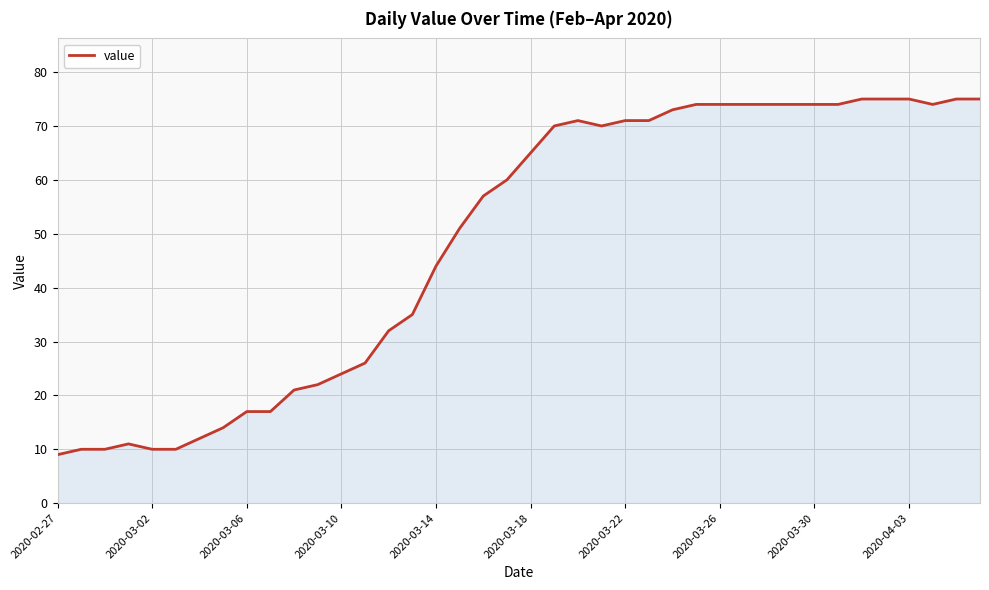

What is the difference between the maximum and minimum values?

66